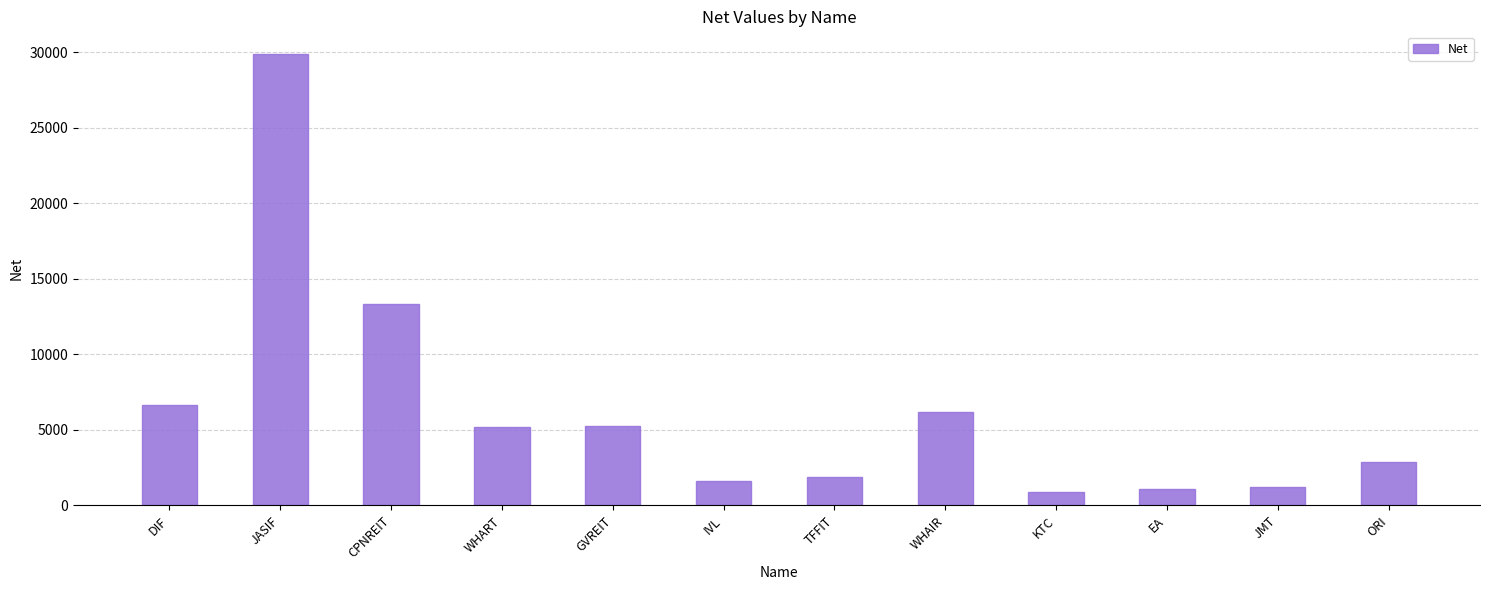

How many data points are less than 5170?

6